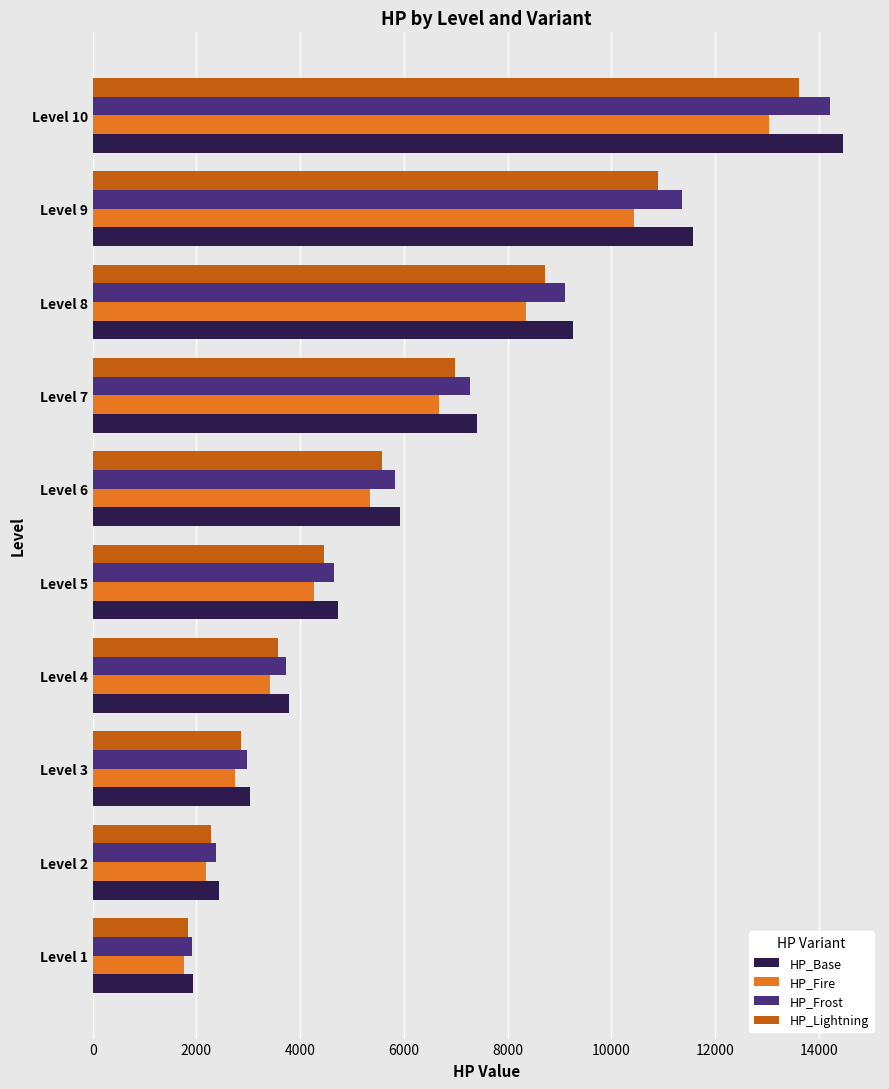

The value of HP_Base at Level 6 is 5921. True or false?

True